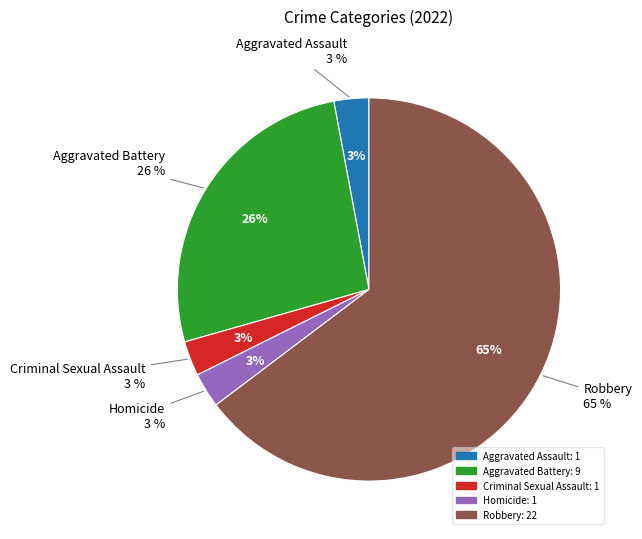

How many segments does this pie chart have?

5